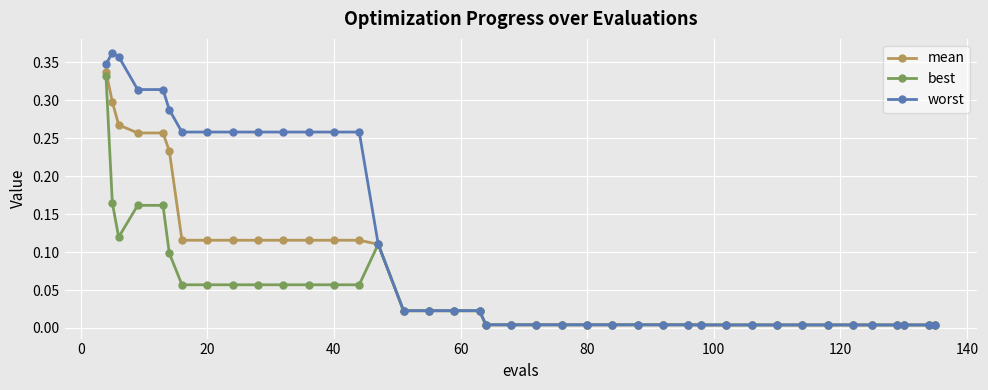

Does the chart have visible grid lines?

Yes